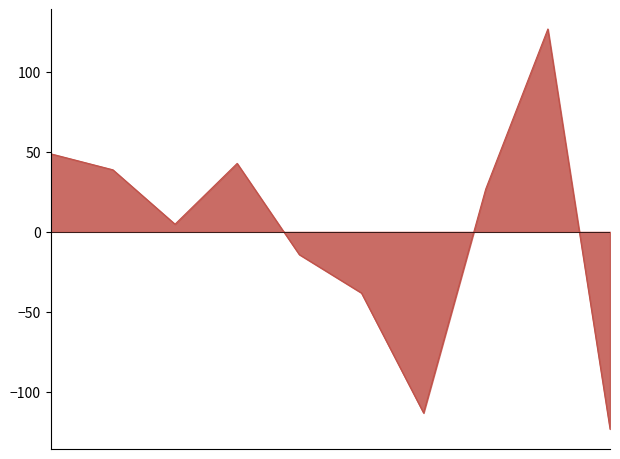

What is the minimum value shown in the chart?

-123.2